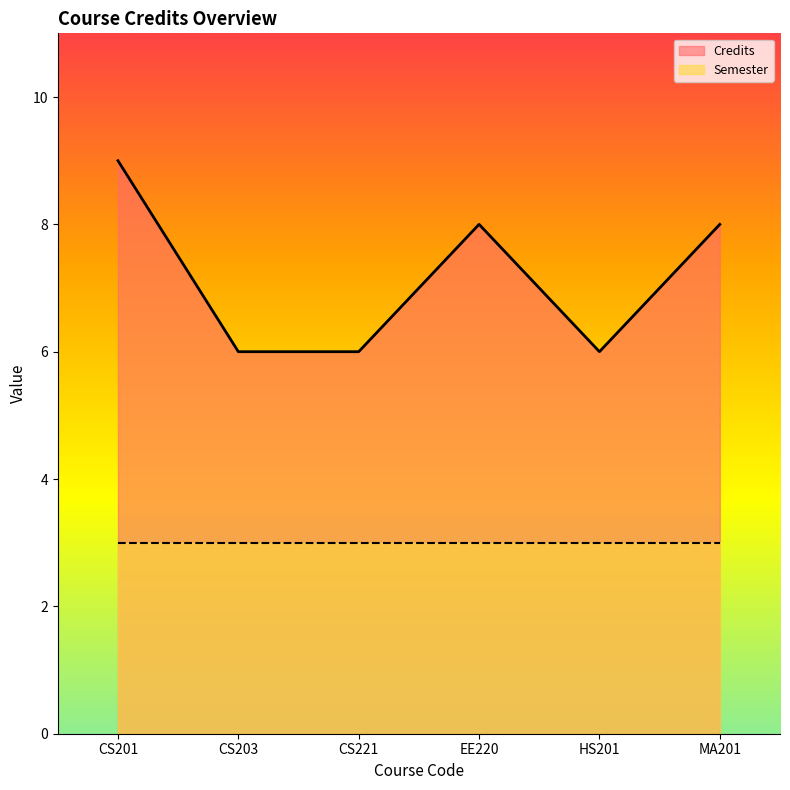

The chart shows a value of 6 at CS203. True or false?

True